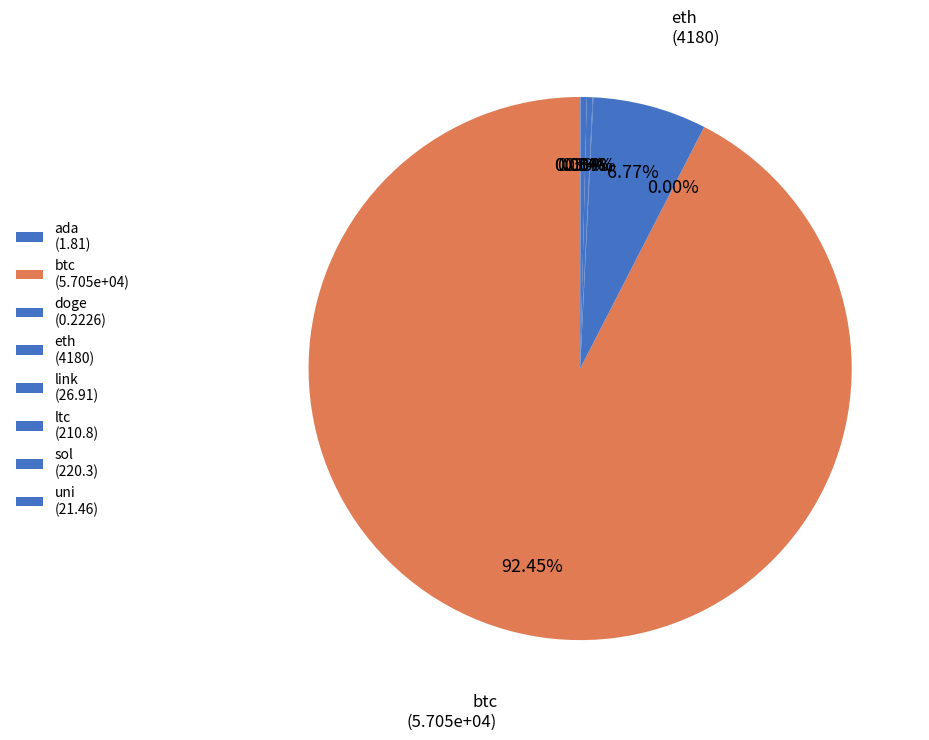

Is the sum of link and ada greater than half?

No